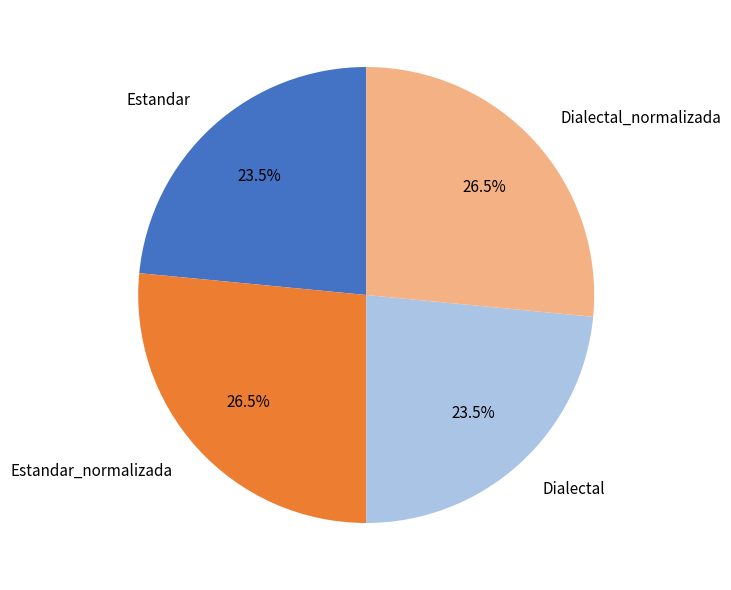

How much of the chart is everything except Dialectal?

76.5%